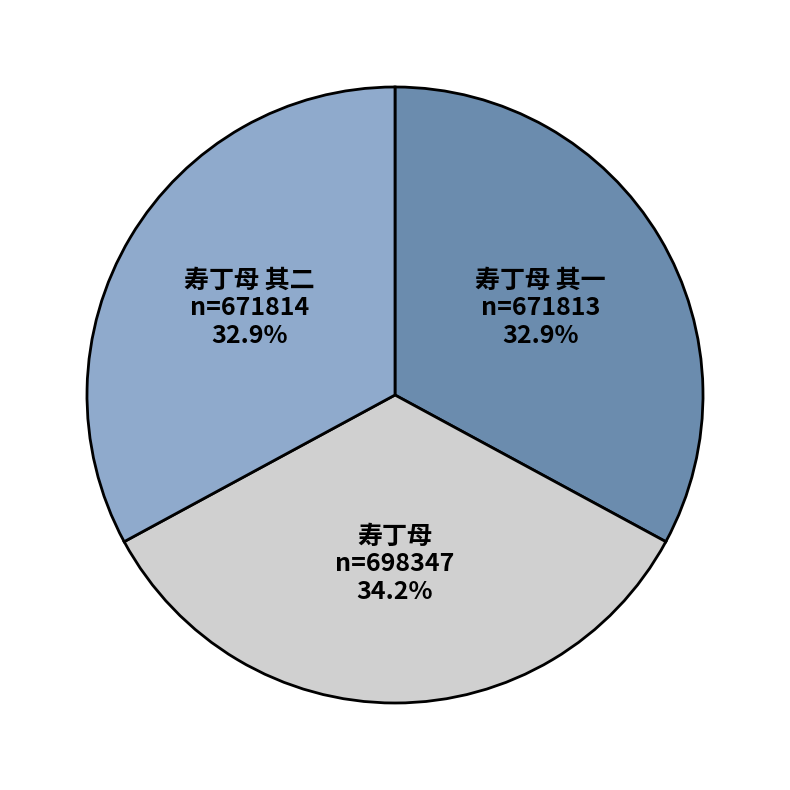

Which slice is the largest?

寿丁母